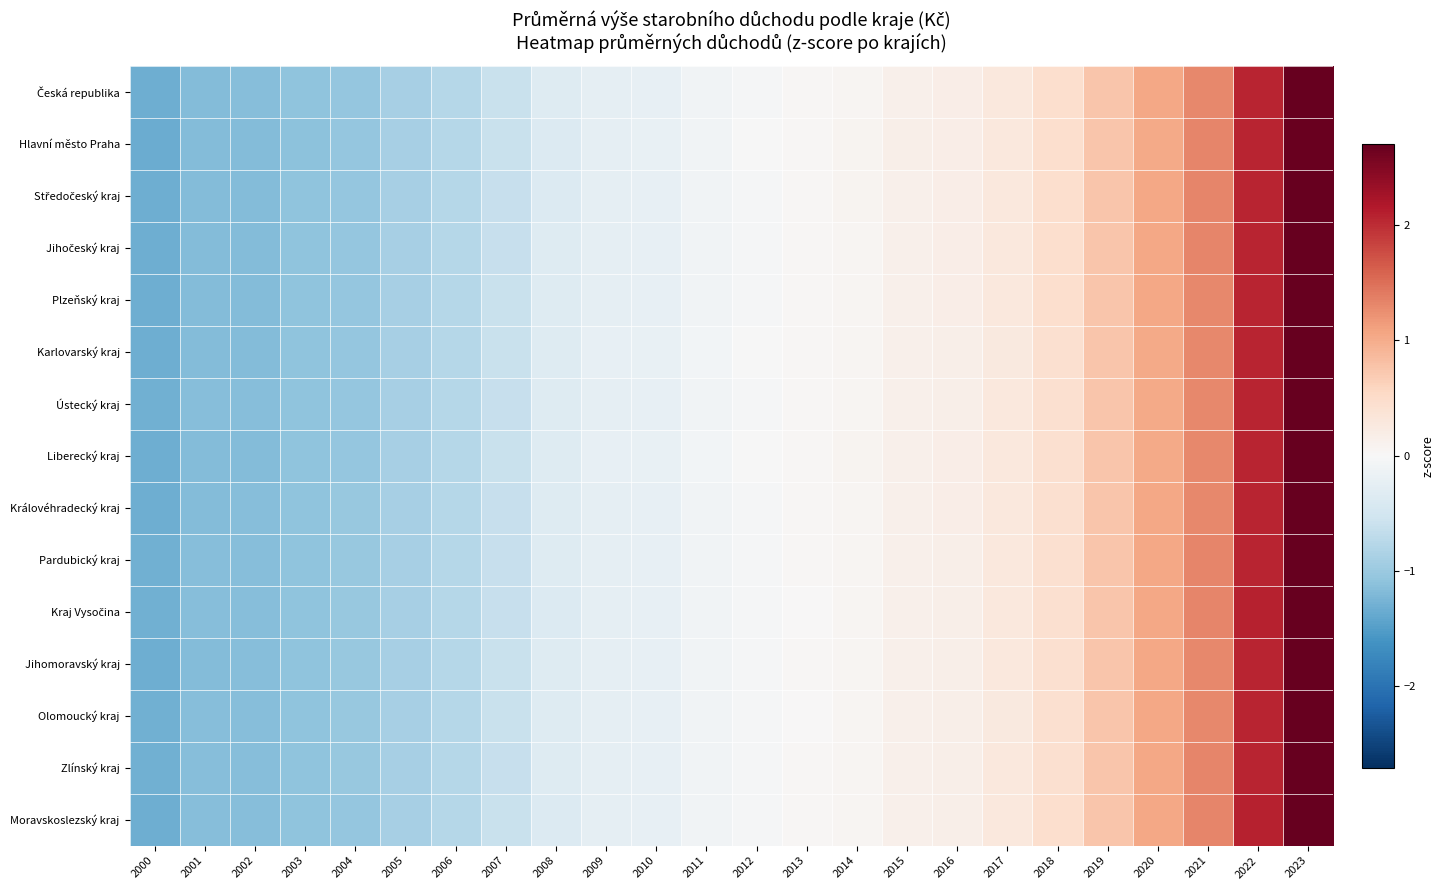

At which category is the sum across all series the highest?

2023